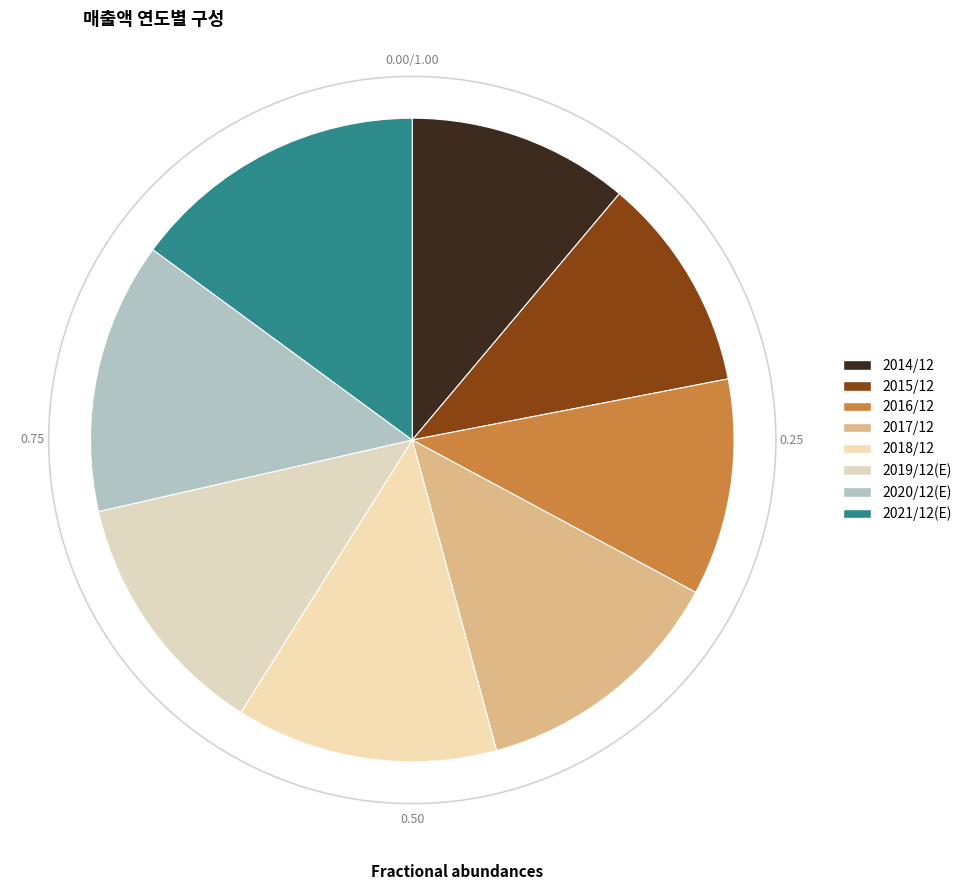

Is there a majority slice in this chart?

No